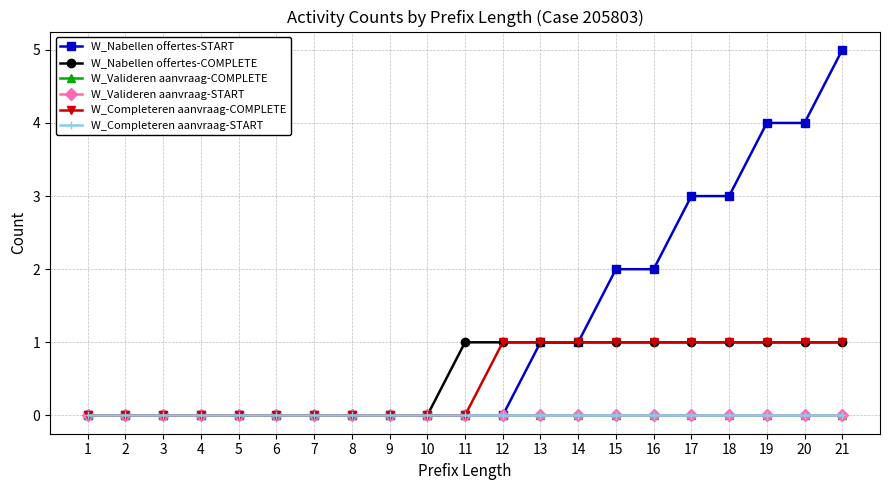

What is the difference between the W_Nabellen offertes-COMPLETE values at 6 and 19?

1